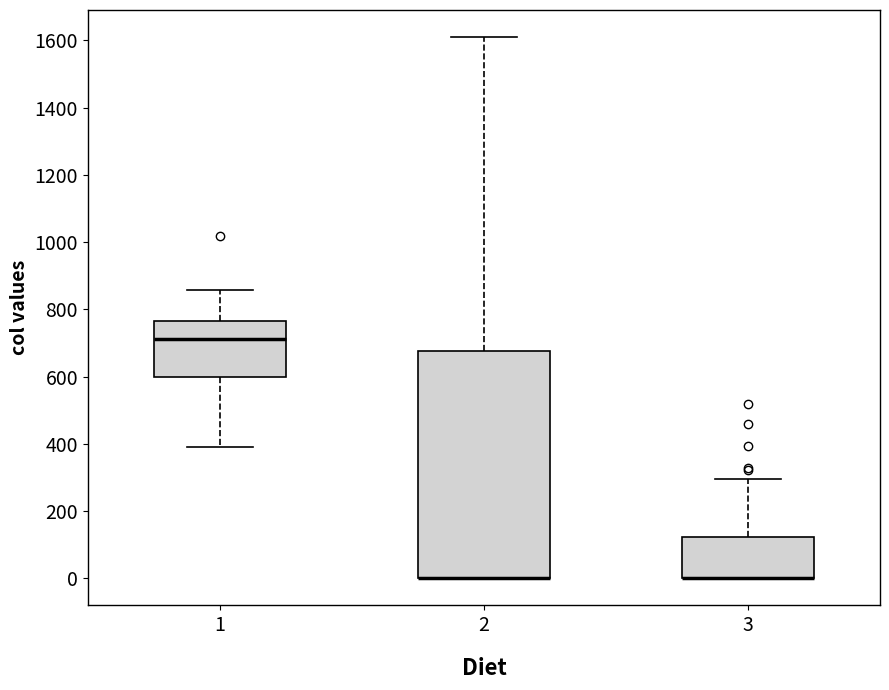

Reading left to right, read every box against the y-axis: the position of its median line, the range the box covers, and the ends of its whiskers. The values are not printed on the chart, so give them approximately, as read against the axis.

1: median 720, box 600 to 760, whiskers 400 to 860
2: median 0 (drawn on the box's lower edge), box 0 to 680, whiskers 0 to 1620
3: median 0 (drawn on the box's lower edge), box 0 to 120, whiskers 0 to 300